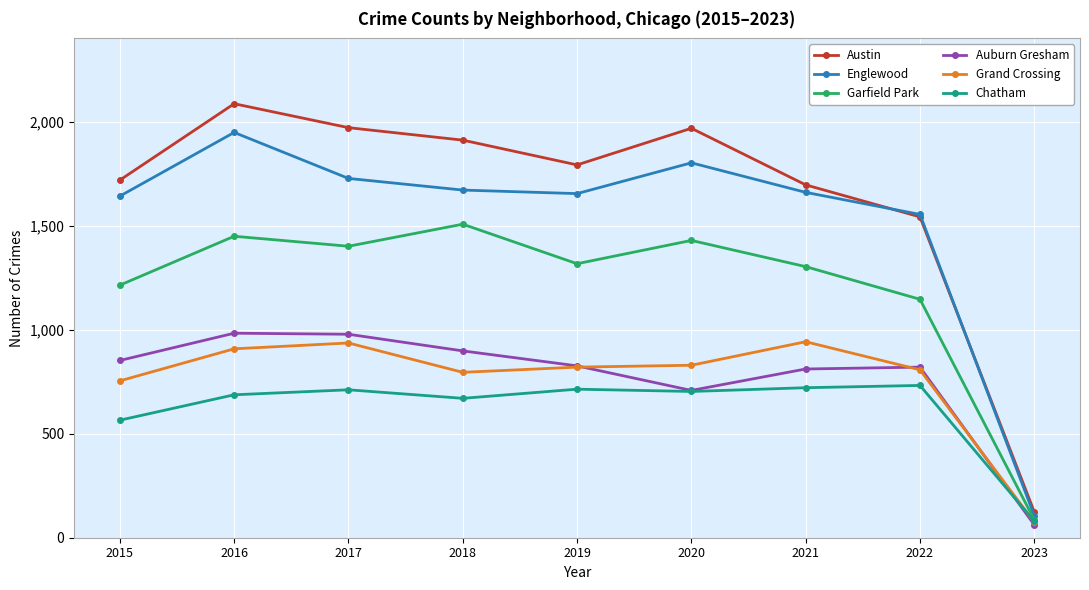

How many lines are shown in the chart?

6